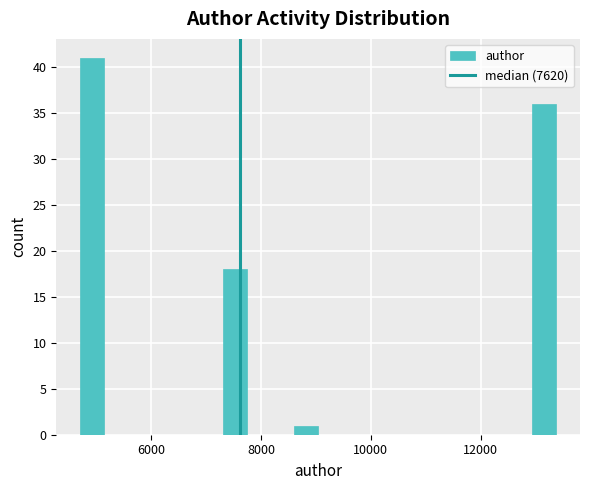

Read against the x-axis, roughly where is the centre of the tallest bar?

5000